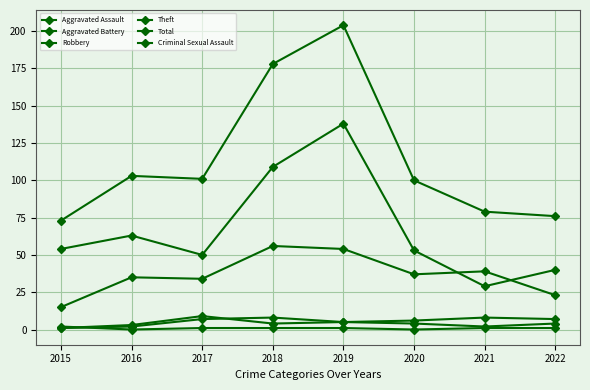

Is this an area chart (filled region under the line)?

No